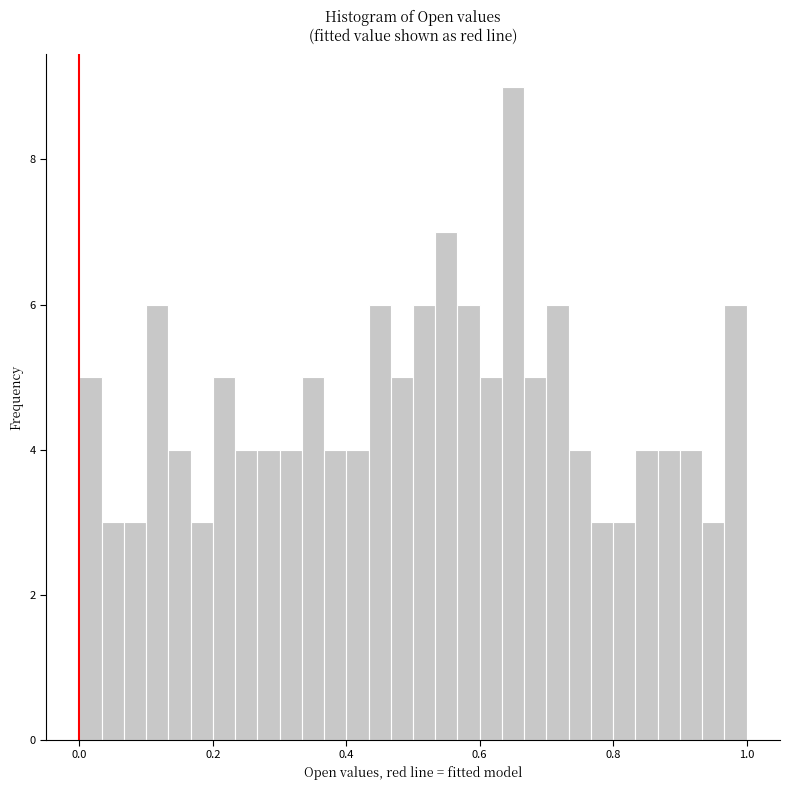

Read against the x-axis, roughly where is the centre of the tallest bar?

0.66